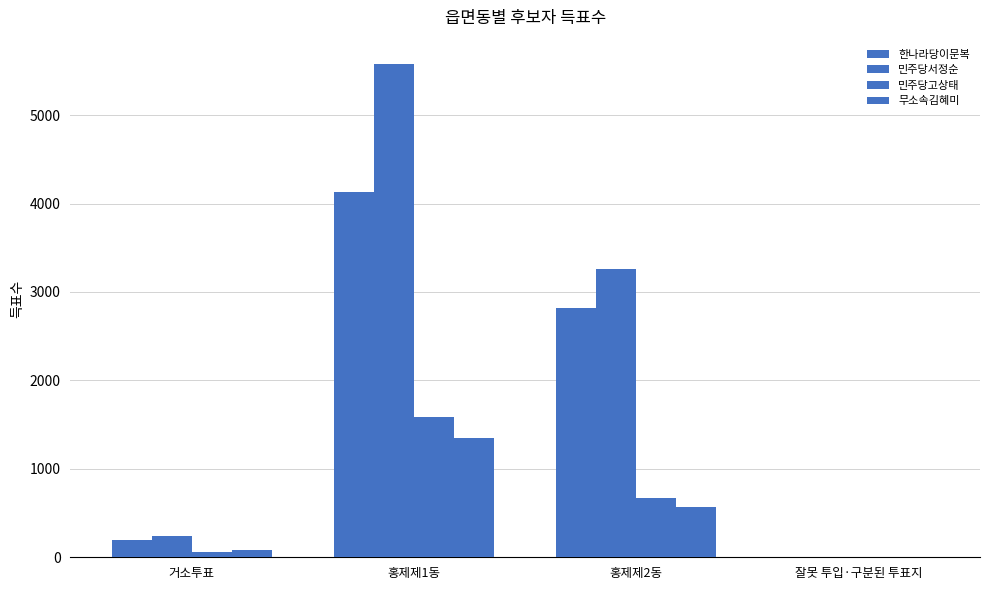

Does the chart contain stacked bars?

No